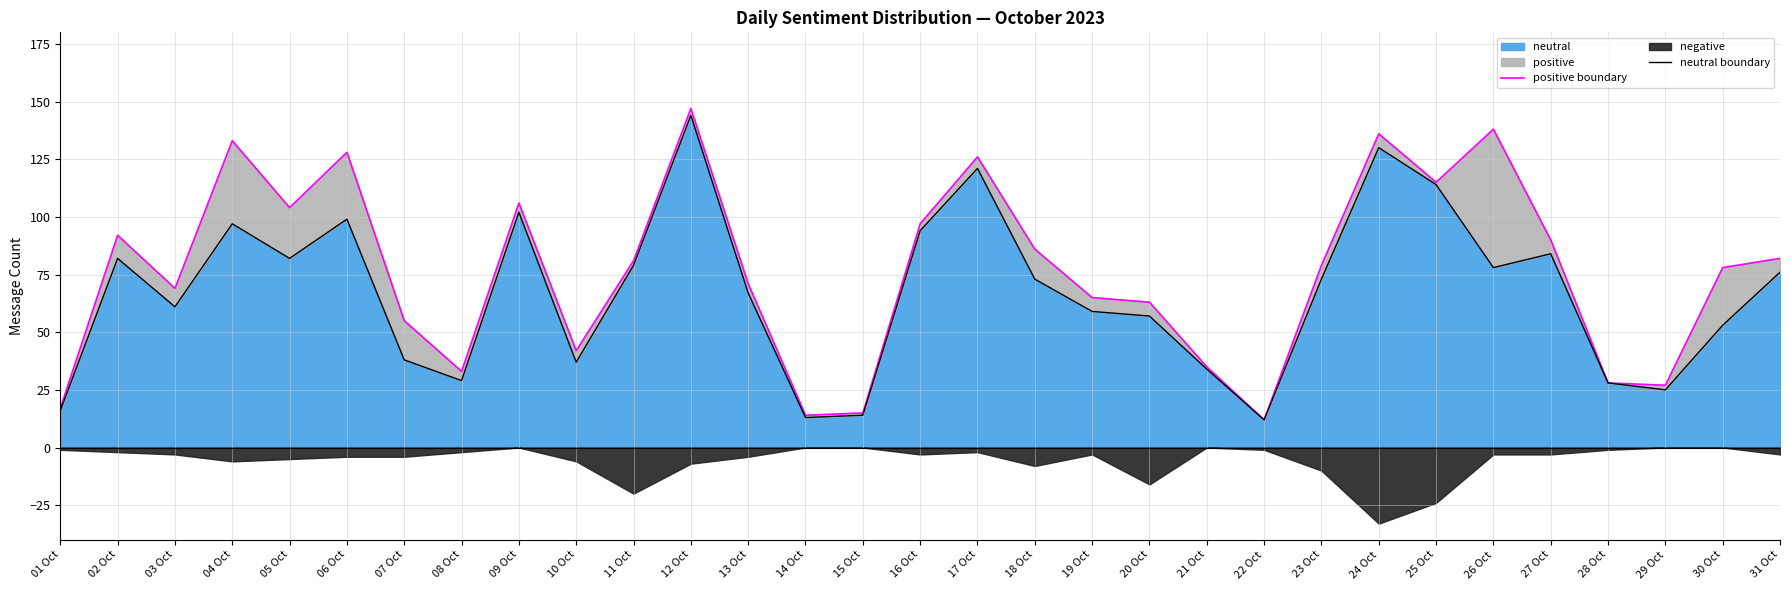

What is the lowest value of the neutral series?

12